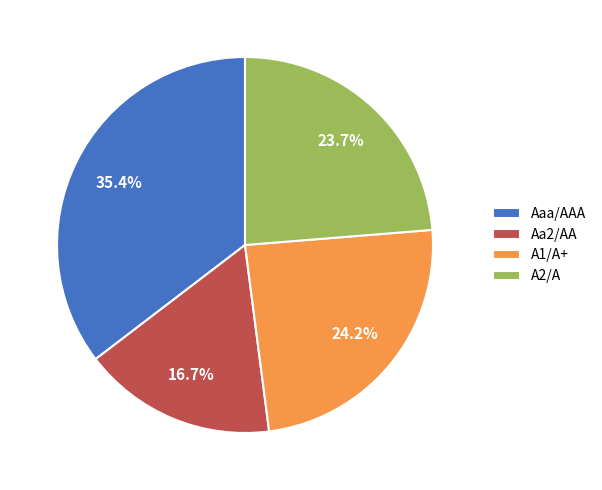

How many slices are in this pie chart?

4